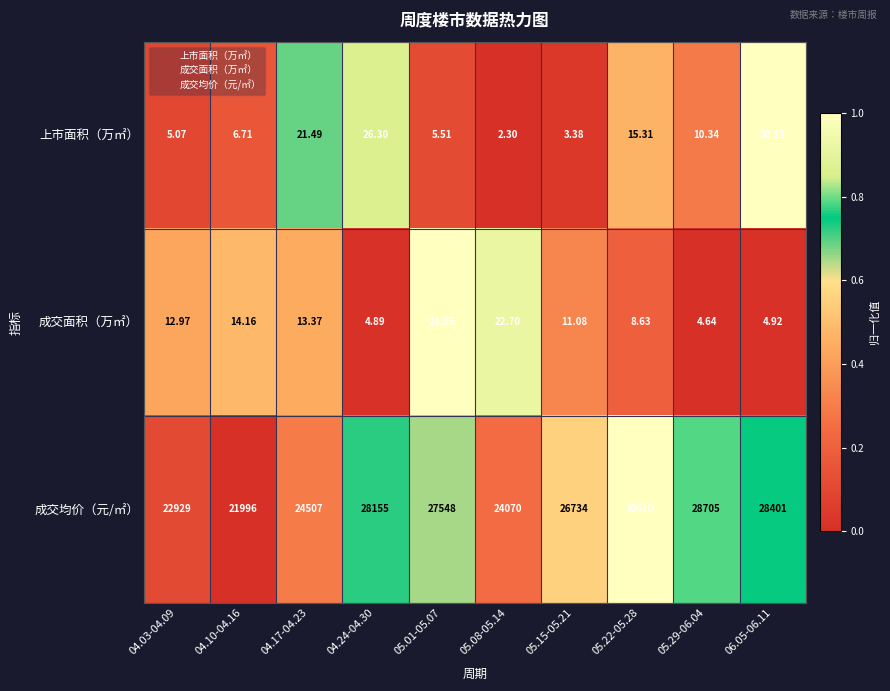

Is the value of 成交均价（元/㎡） at 05.01-05.07 greater than the value of 上市面积（万㎡） at 05.08-05.14?

Yes